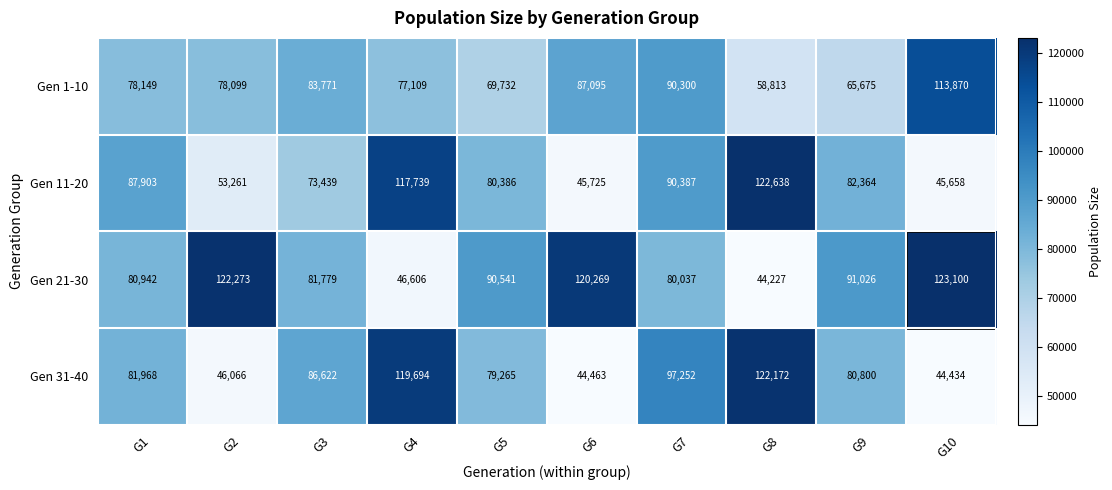

What is the approximate value of Gen 21-30 at G4, to the nearest 100?

46600